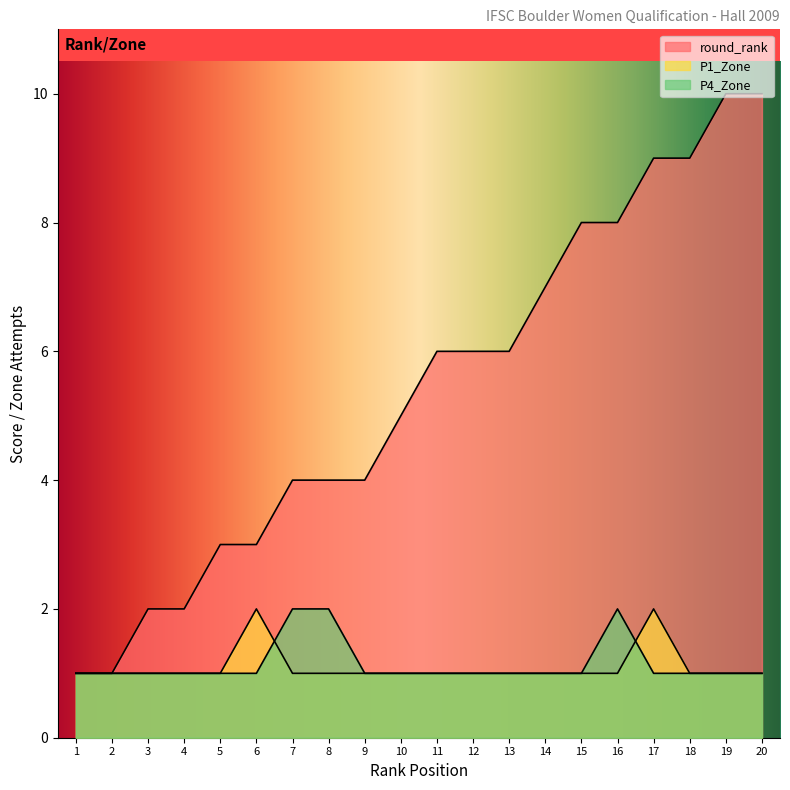

Reading right to left, transcribe all the data shown in this chart.

round_rank: 10	10	9	9	8	8	7	6	6	6	5	4	4	4	3	3	2	2	1	1
P1_Zone: 1	1	1	2	1	1	1	1	1	1	1	1	1	1	2	1	1	1	1	1
P4_Zone: 1	1	1	1	2	1	1	1	1	1	1	1	2	2	1	1	1	1	1	1